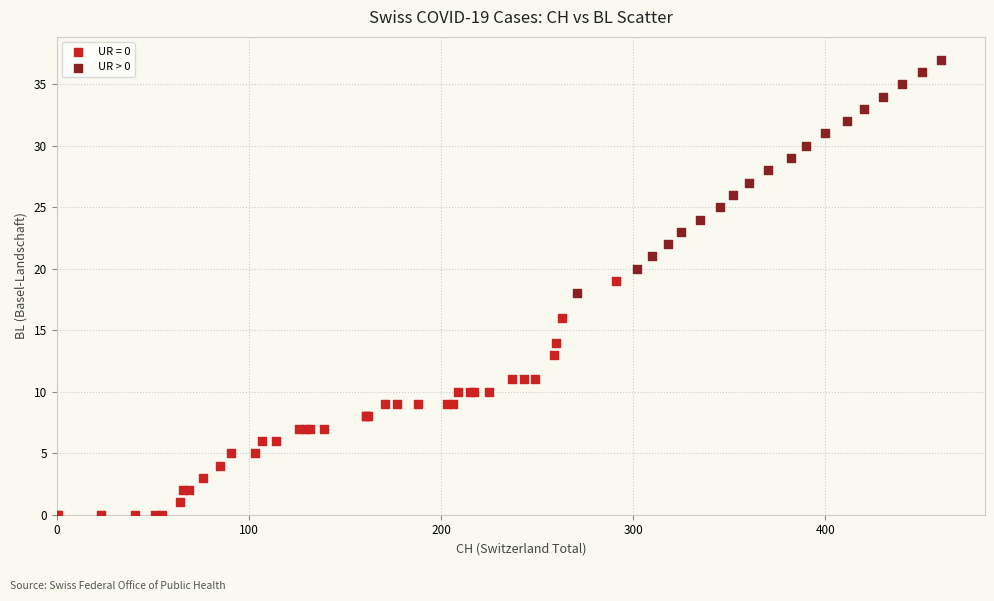

Which series contains the lowest Y value?

UR = 0